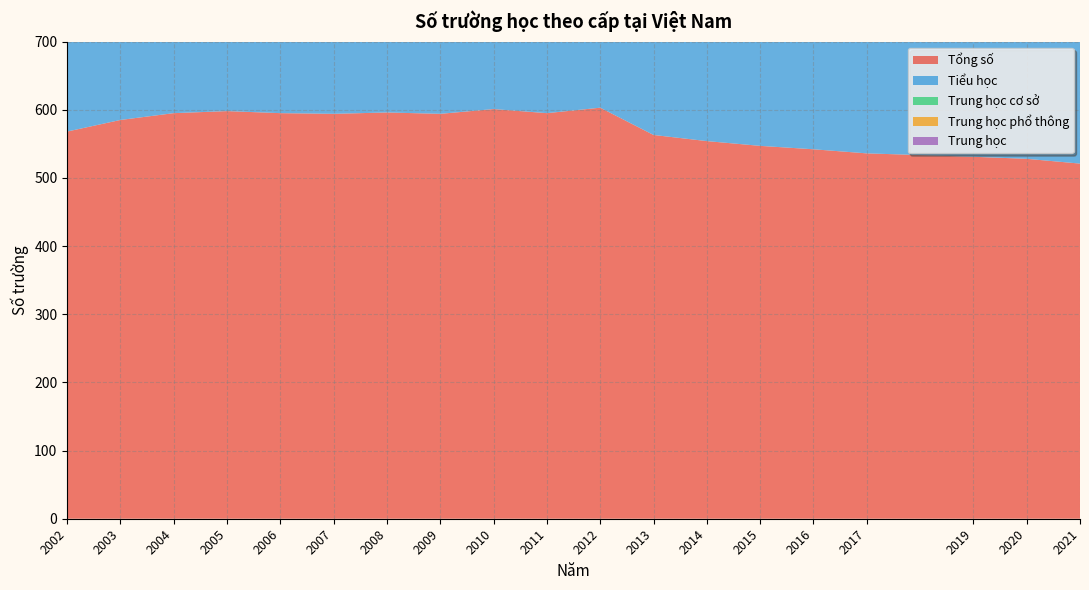

Reading left to right, transcribe all the data shown in this chart.

Tổng số: 2002=568	2003=585	2004=595	2005=598	2006=595	2007=594	2008=596	2009=594	2010=601	2011=595	2012=603	2013=563	2014=554	2015=547	2016=542	2017=536	2019=531	2020=528	2021=521
Tiểu học: 2002=400	2003=399	2004=400	2005=400	2006=395	2007=392	2008=395	2009=393	2010=396	2011=390	2012=392	2013=357	2014=346	2015=339	2016=334	2017=328	2019=322	2020=319	2021=312
Trung học cơ sở: 2002=112	2003=130	2004=138	2005=142	2006=147	2007=149	2008=152	2009=154	2010=155	2011=155	2012=154	2013=155	2014=156	2015=156	2016=156	2017=156	2019=155	2020=154	2021=151
Trung học phổ thông: 2002=33	2003=43	2004=56	2005=55	2006=53	2007=52	2008=48	2009=47	2010=47	2011=44	2012=44	2013=43	2014=42	2015=42	2016=42	2017=42	2019=43	2020=43	2021=43
Trung học: 2002=23	2003=13	2004=1	2005=1	2006=0	2007=1	2008=1	2009=0	2010=3	2011=6	2012=13	2013=8	2014=9	2015=9	2016=9	2017=9	2019=9	2020=10	2021=11